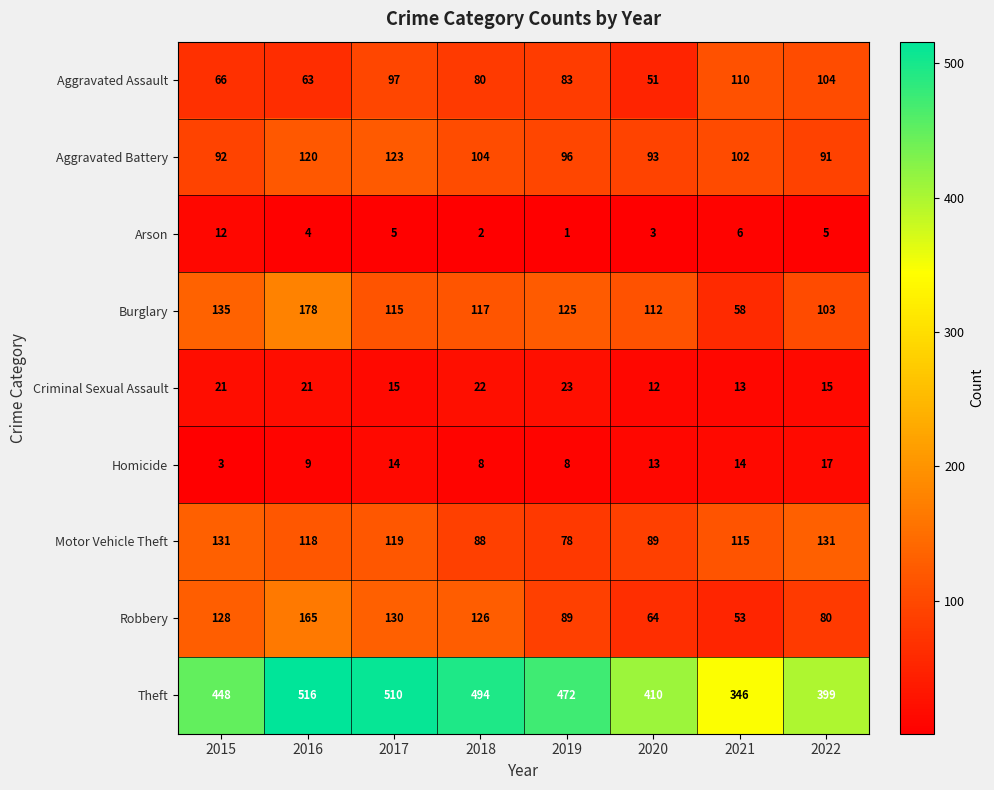

List the series in order of their peak value, lowest first.

Arson, Homicide, Criminal Sexual Assault, Aggravated Assault, Aggravated Battery, Motor Vehicle Theft, Robbery, Burglary, Theft